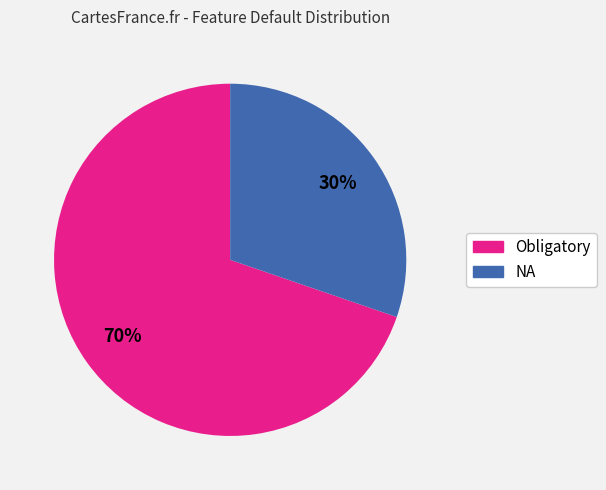

To the nearest percent, what percentage of the pie is NA?

30%